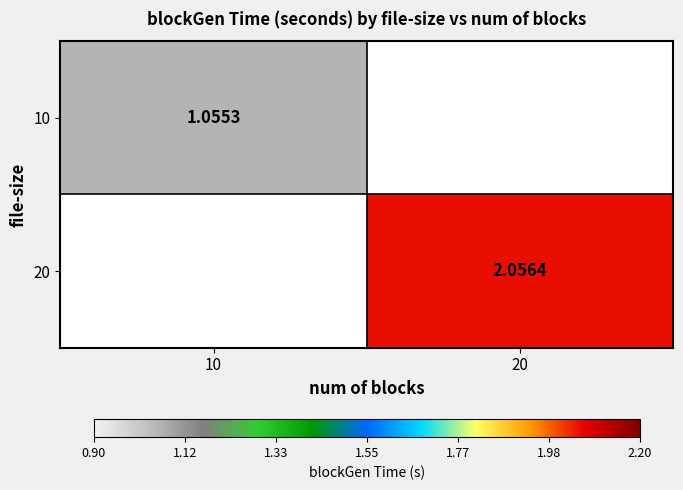

Is the value of 10 at 10 greater than the value of 20 at 20?

No